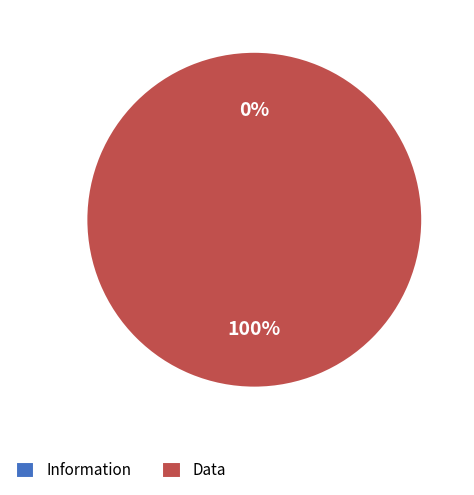

Which category has the biggest portion of the pie?

Data